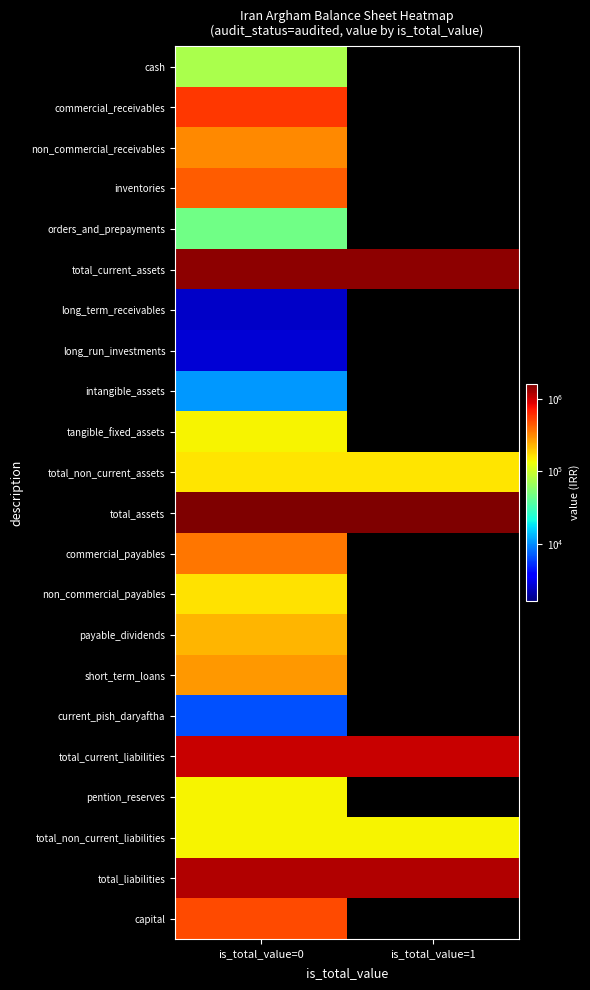

Reading left to right, list all the values displayed in this chart.

cash: is_total_value=0=75109	is_total_value=1=0
commercial_receivables: is_total_value=0=576283	is_total_value=1=0
non_commercial_receivables: is_total_value=0=316537	is_total_value=1=0
inventories: is_total_value=0=435779	is_total_value=1=0
orders_and_prepayments: is_total_value=0=46050	is_total_value=1=0
total_current_assets: is_total_value=0=1449758	is_total_value=1=1449758
long_term_receivables: is_total_value=0=2506	is_total_value=1=0
long_run_investments: is_total_value=0=2703	is_total_value=1=0
intangible_assets: is_total_value=0=10939	is_total_value=1=0
tangible_fixed_assets: is_total_value=0=145602	is_total_value=1=0
total_non_current_assets: is_total_value=0=161750	is_total_value=1=161750
total_assets: is_total_value=0=1611508	is_total_value=1=1611508
commercial_payables: is_total_value=0=361698	is_total_value=1=0
non_commercial_payables: is_total_value=0=165610	is_total_value=1=0
payable_dividends: is_total_value=0=227649	is_total_value=1=0
short_term_loans: is_total_value=0=284521	is_total_value=1=0
current_pish_daryaftha: is_total_value=0=6686	is_total_value=1=0
total_current_liabilities: is_total_value=0=1046164	is_total_value=1=1046164
pention_reserves: is_total_value=0=143015	is_total_value=1=0
total_non_current_liabilities: is_total_value=0=143015	is_total_value=1=143015
total_liabilities: is_total_value=0=1189179	is_total_value=1=1189179
capital: is_total_value=0=500000	is_total_value=1=0